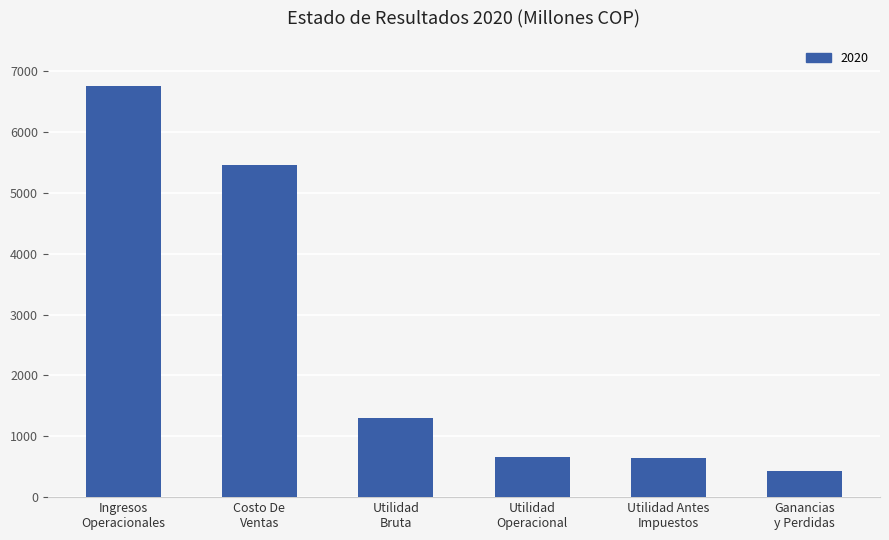

What is the difference between the second highest and second lowest values?

4818.7